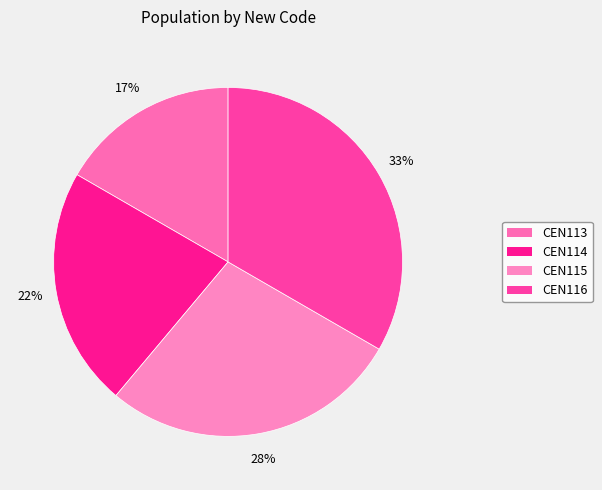

How many slices are in this pie chart?

4